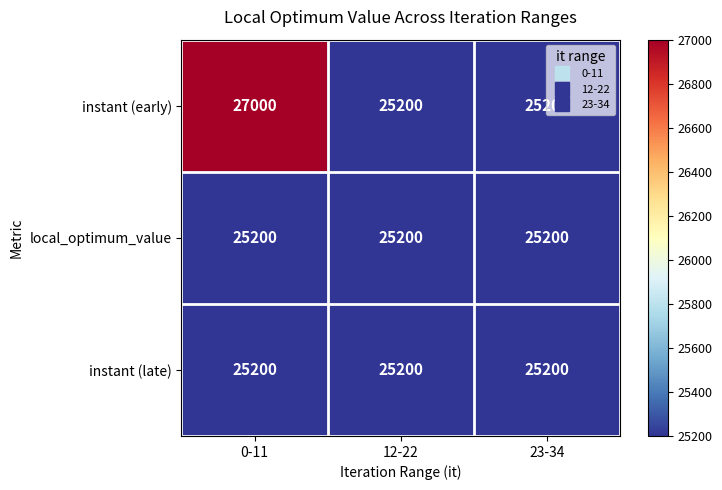

What value does the instant (late) series have at 23-34?

25200